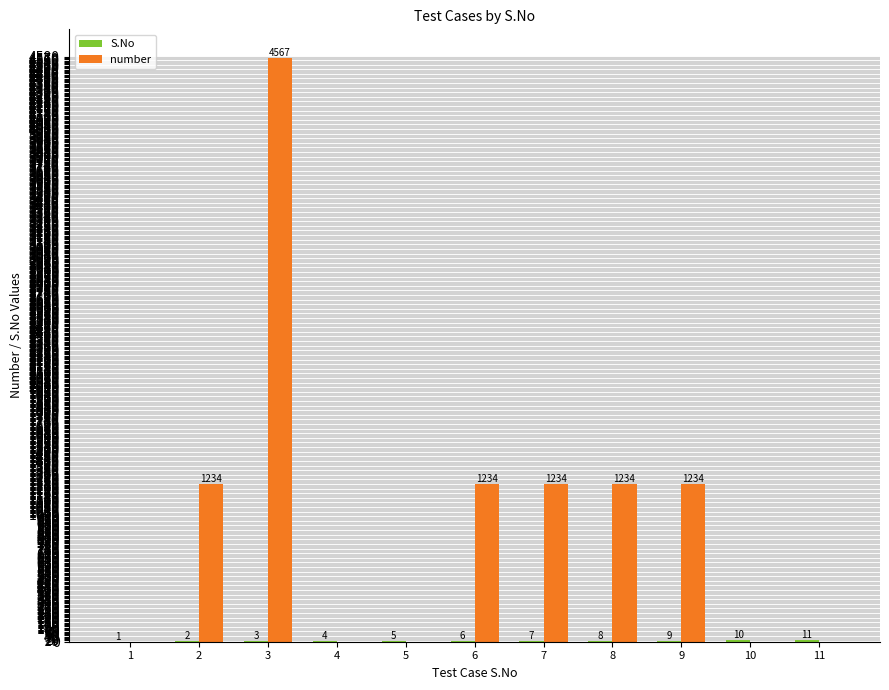

Does the chart contain stacked bars?

No